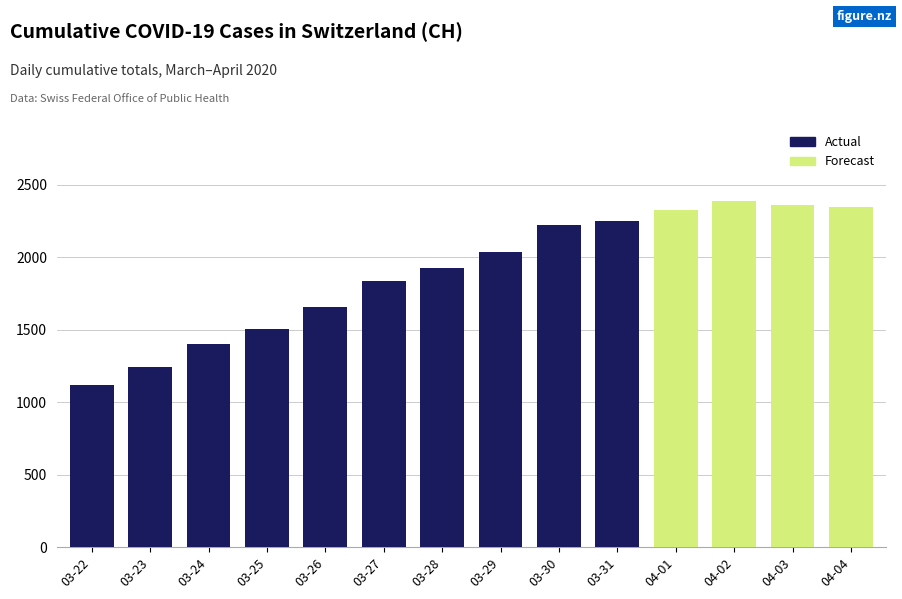

What are all the series names shown in the legend?

Actual, Forecast